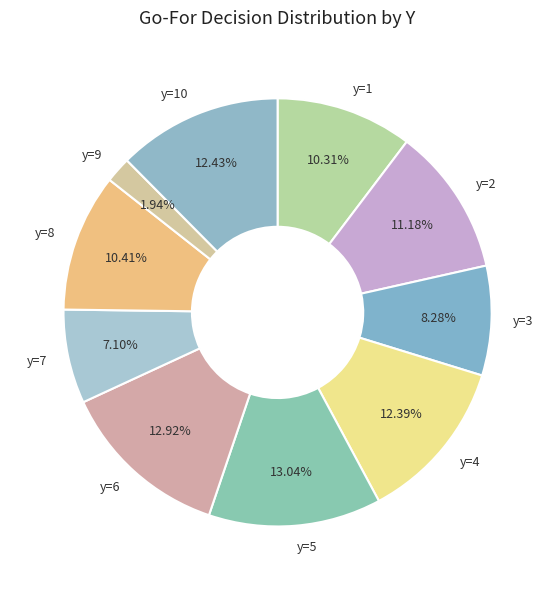

Combined, do y=7 and y=3 account for over 50%?

No